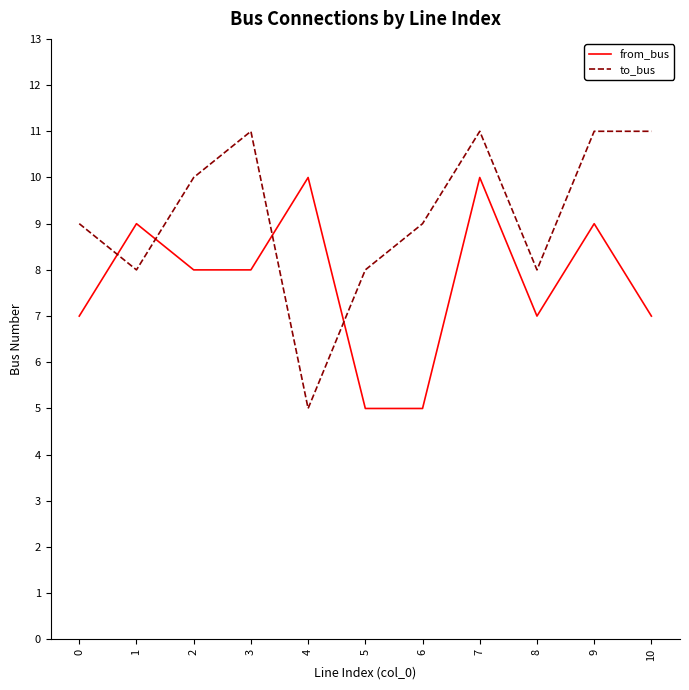

Rank the series by their average value, from lowest to highest.

from_bus, to_bus